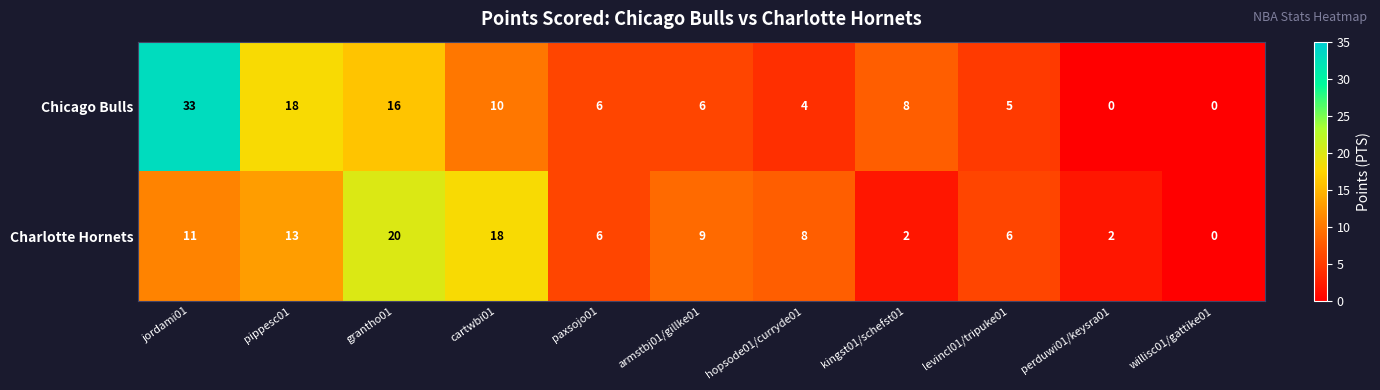

Rank the series by their maximum value, from lowest to highest.

Charlotte Hornets, Chicago Bulls